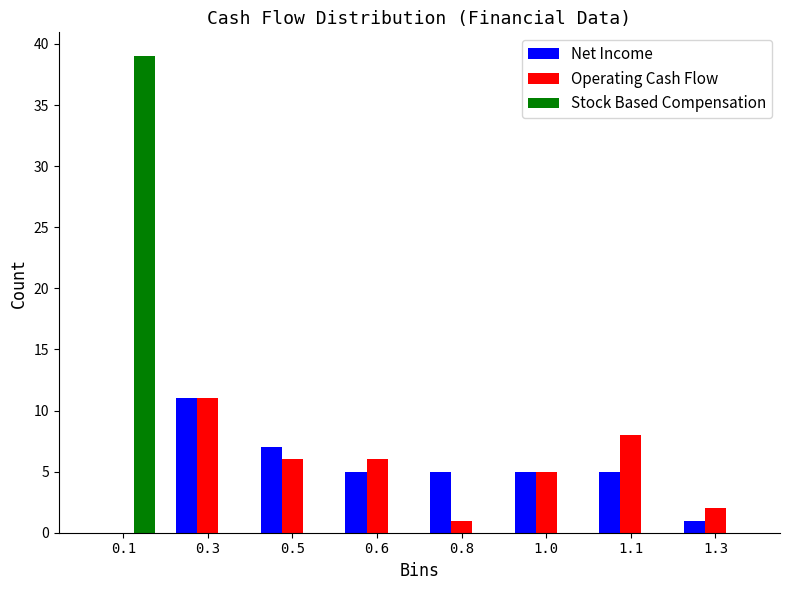

Reading left to right, what are all the values shown in this chart?

Net Income: 0.1=0	0.3=11	0.5=7	0.6=5	0.8=5	1.0=5	1.1=5	1.3=1
Operating Cash Flow: 0.1=0	0.3=11	0.5=6	0.6=6	0.8=1	1.0=5	1.1=8	1.3=2
Stock Based Compensation: 0.1=39	0.3=0	0.5=0	0.6=0	0.8=0	1.0=0	1.1=0	1.3=0